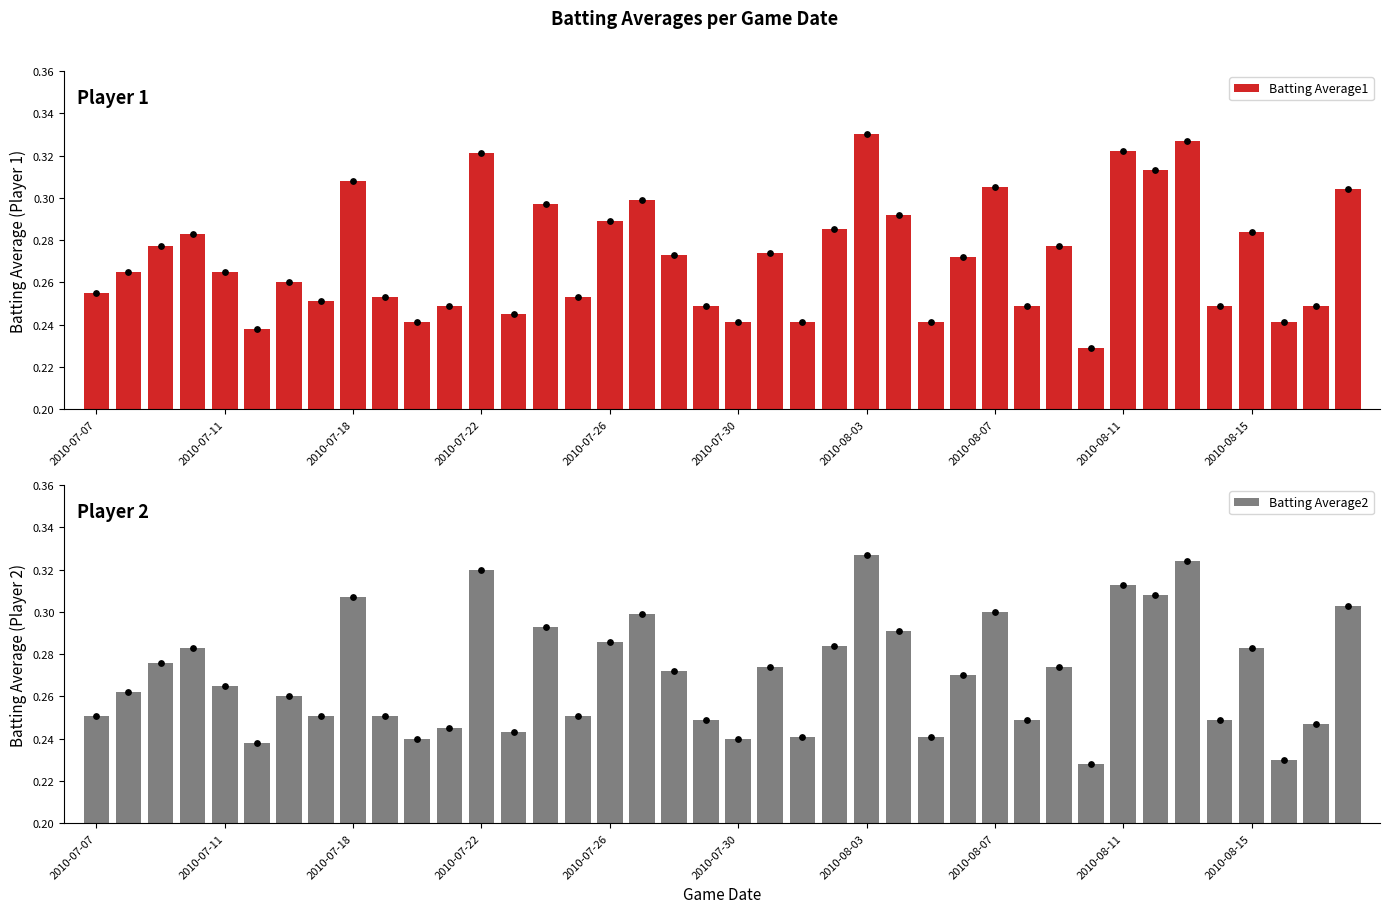

Which series has the largest total across all categories?

Batting Average1